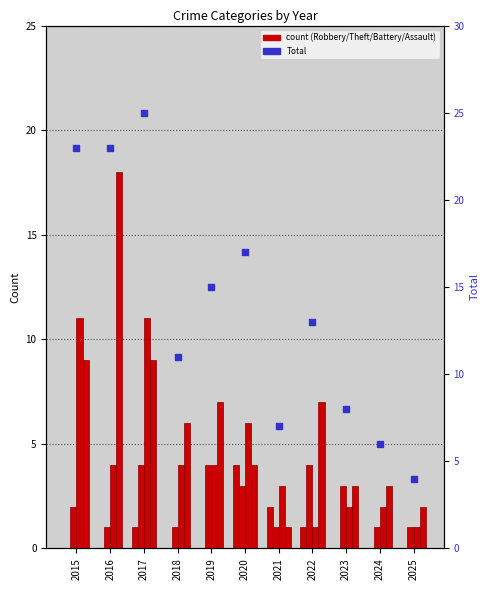

At which category is the sum across all series the highest?

2017